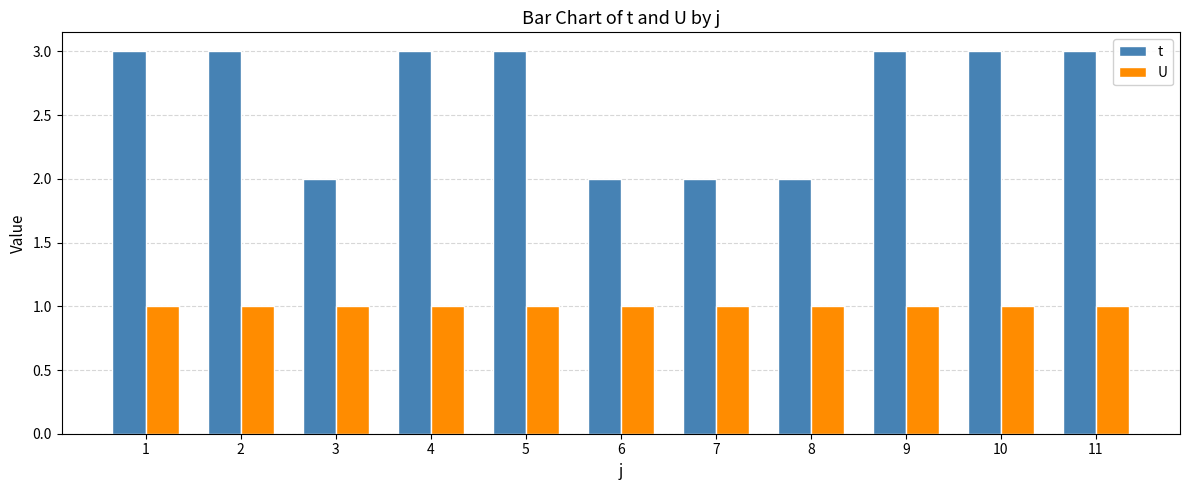

The value of U at 11 is 1. True or false?

True